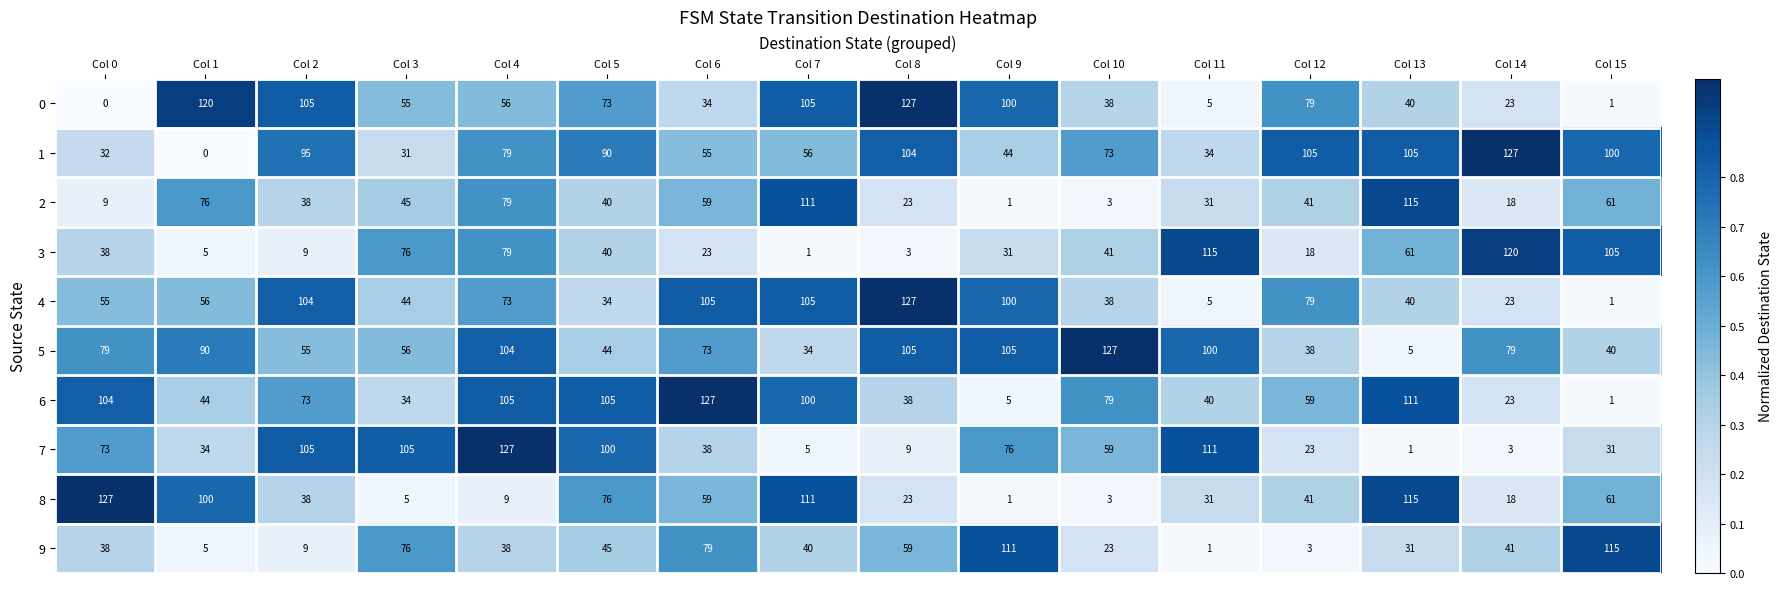

The 9 series shows 76 at Col 3. True or false?

True